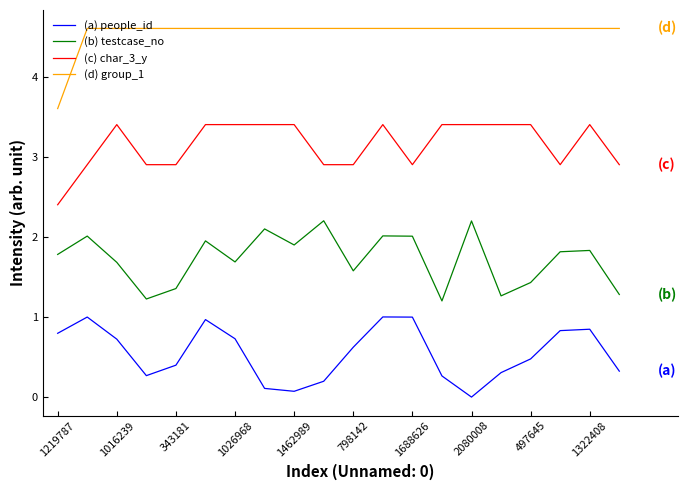

At how many categories does at least one series exceed 1?

20